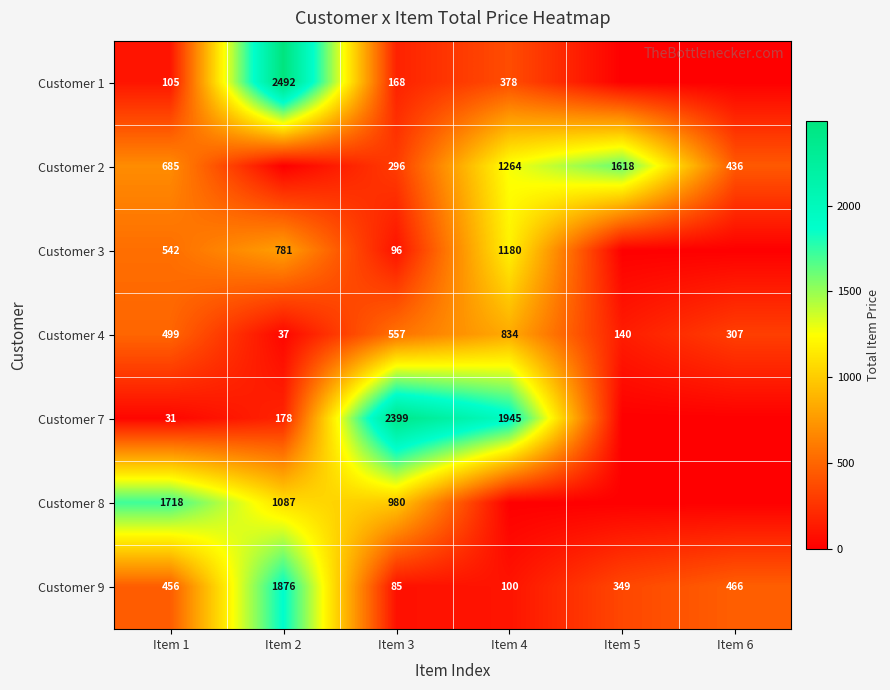

At how many categories does at least one series exceed 2080?

2